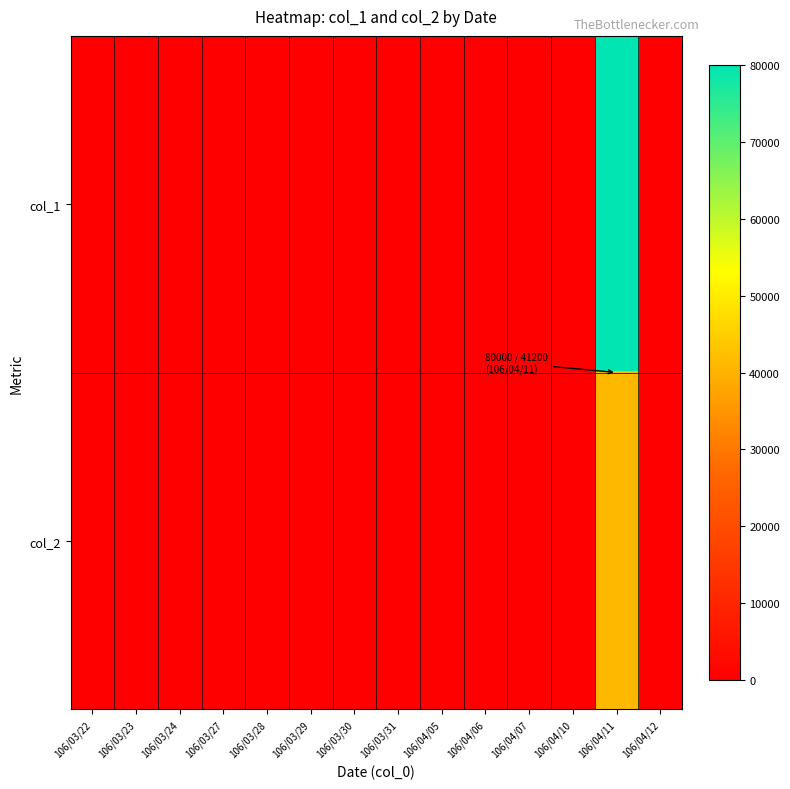

Rank the series by their maximum value, from lowest to highest.

col_2, col_1